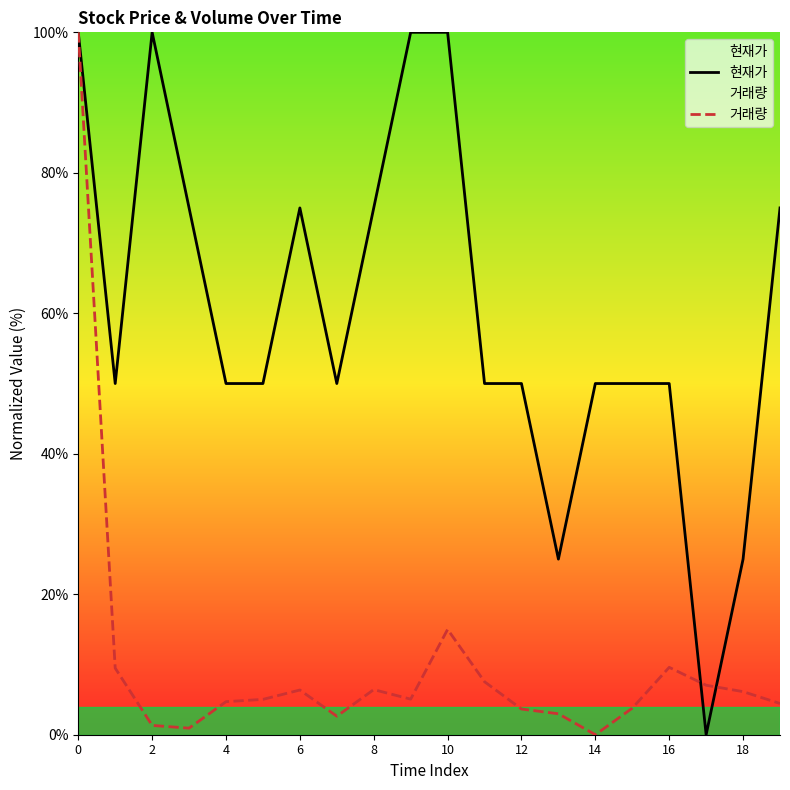

Rank the series at 10 from lowest to highest value.

거래량, 현재가